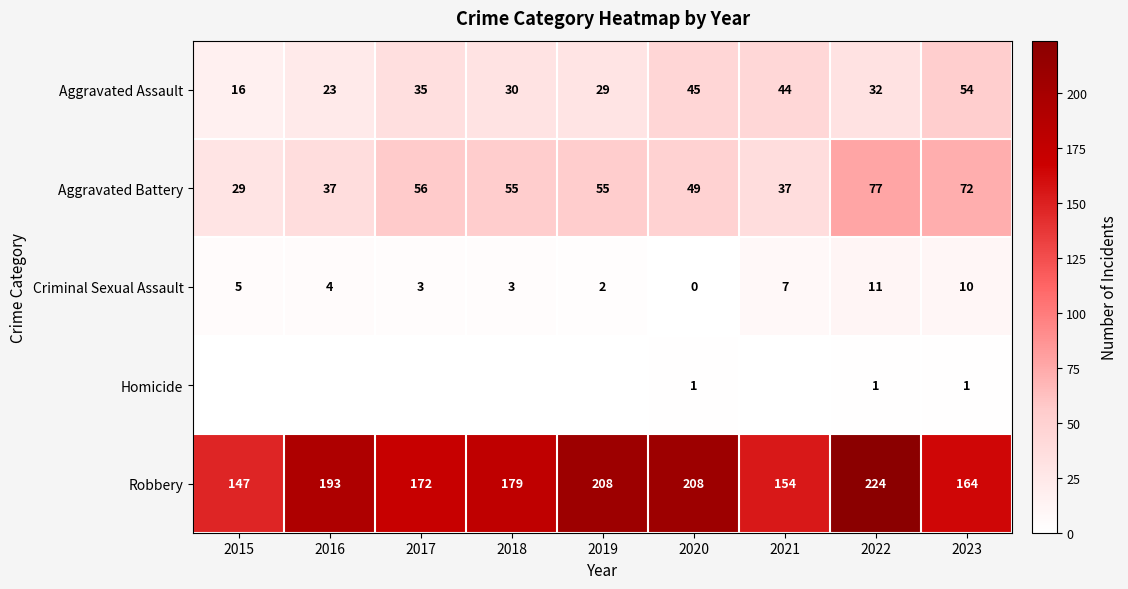

How many data points in Criminal Sexual Assault are less than 4?

4